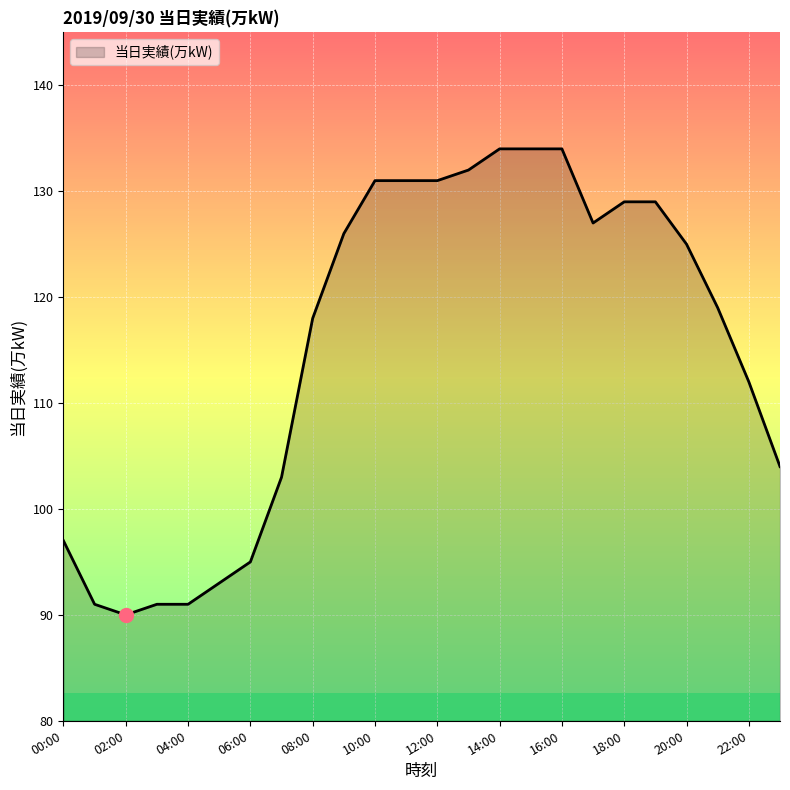

How many lines are shown in the chart?

1